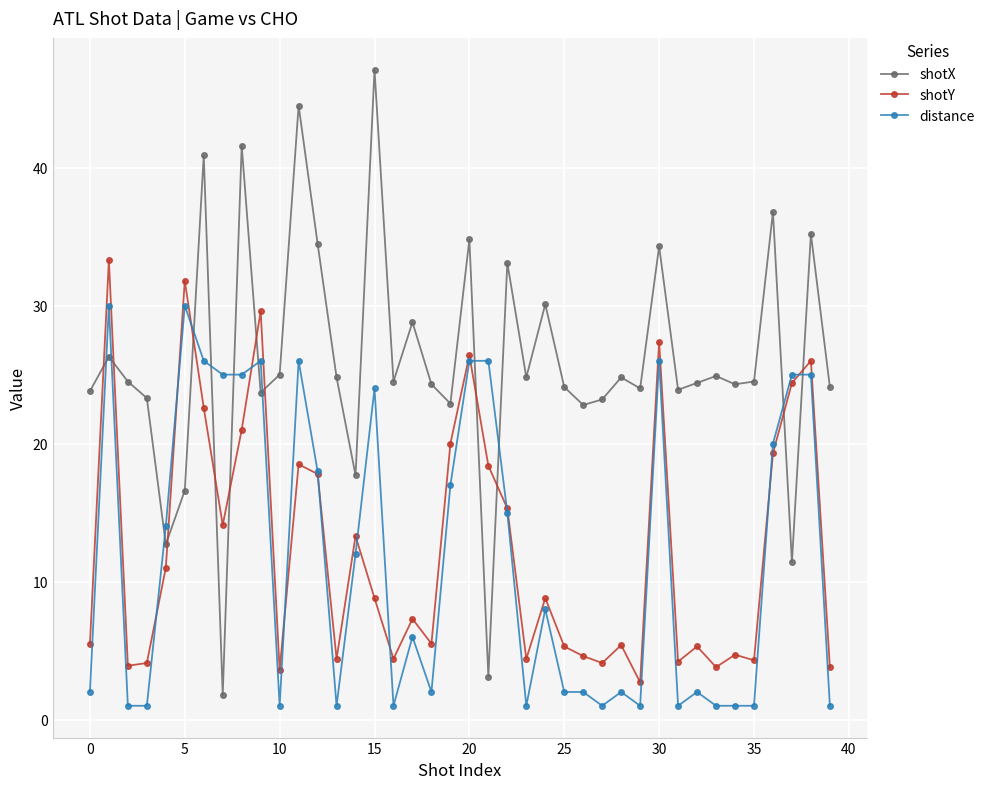

What is the value of the shotY point at the 7th from the left?

22.6